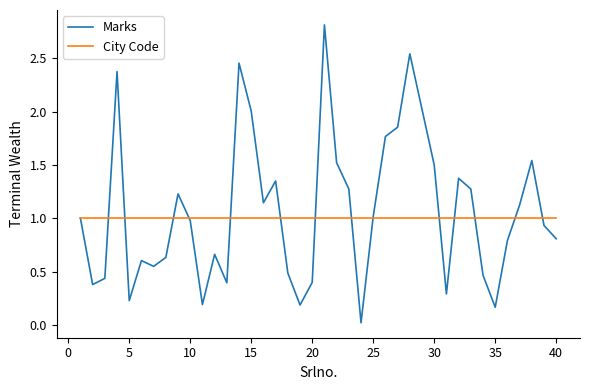

What are all the series names shown in the legend?

Marks, City Code